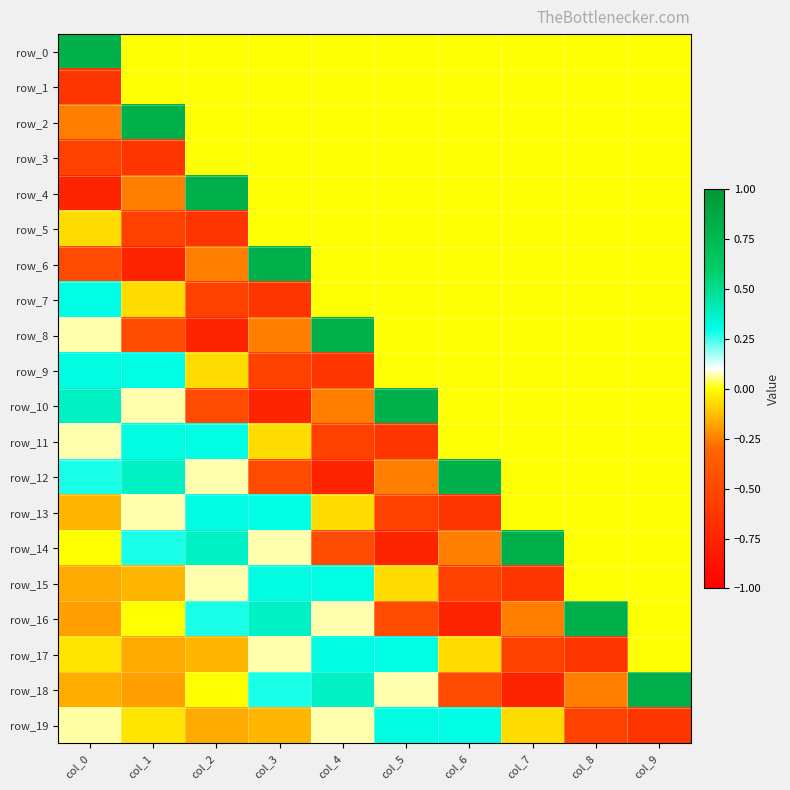

What is the maximum value shown in the chart?

0.8